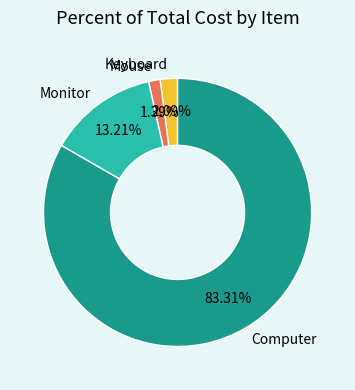

What is the ratio of the value at Computer to the value at Mouse?

59.9